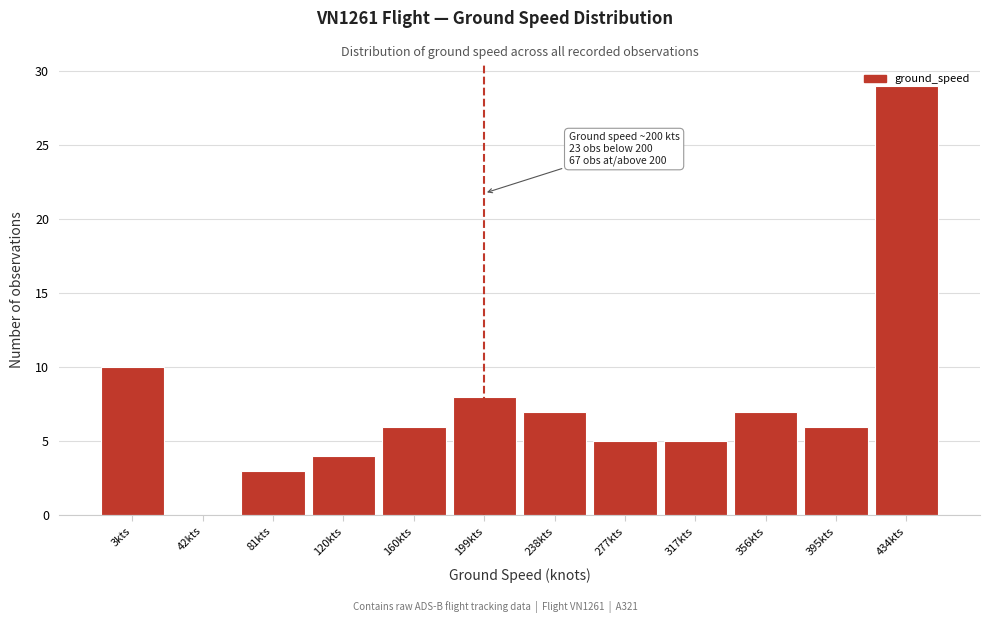

Where is the data nearest to the value 14?

3kts